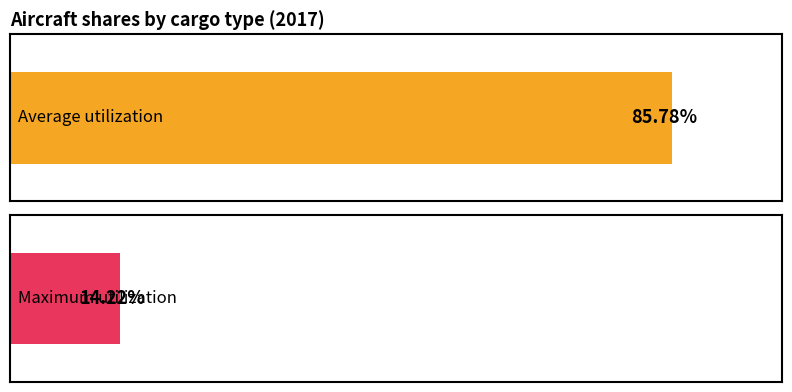

What is the highest value of the share of active aircraft that are passenger series?

0.9